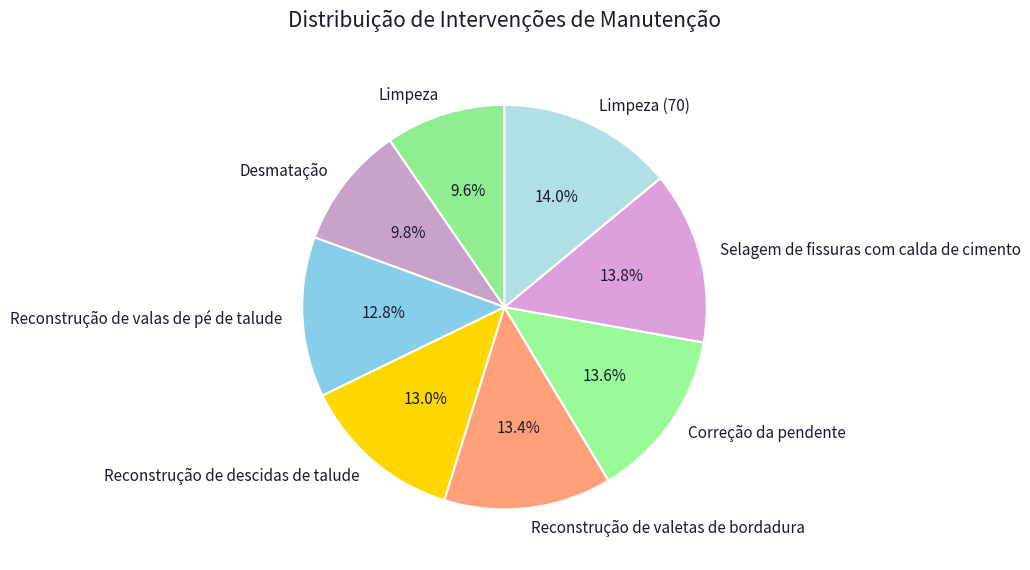

What percentage is the Reconstrução de descidas de talude slice, to the nearest percent?

13%